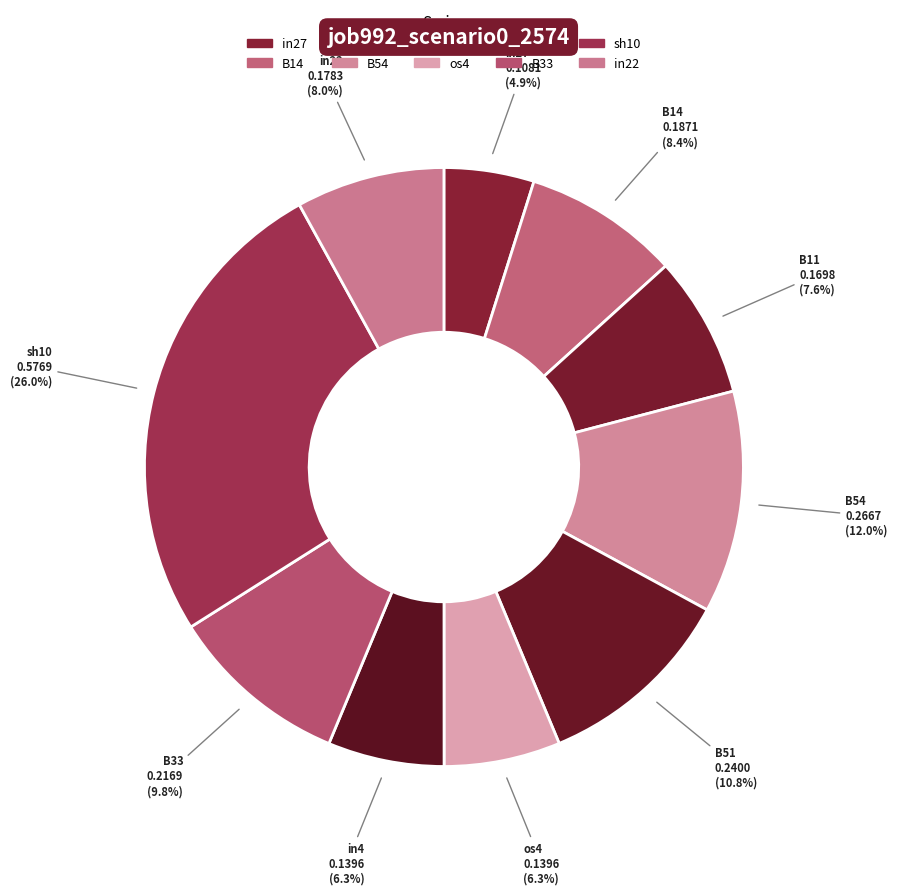

How many slices are in this pie chart?

10